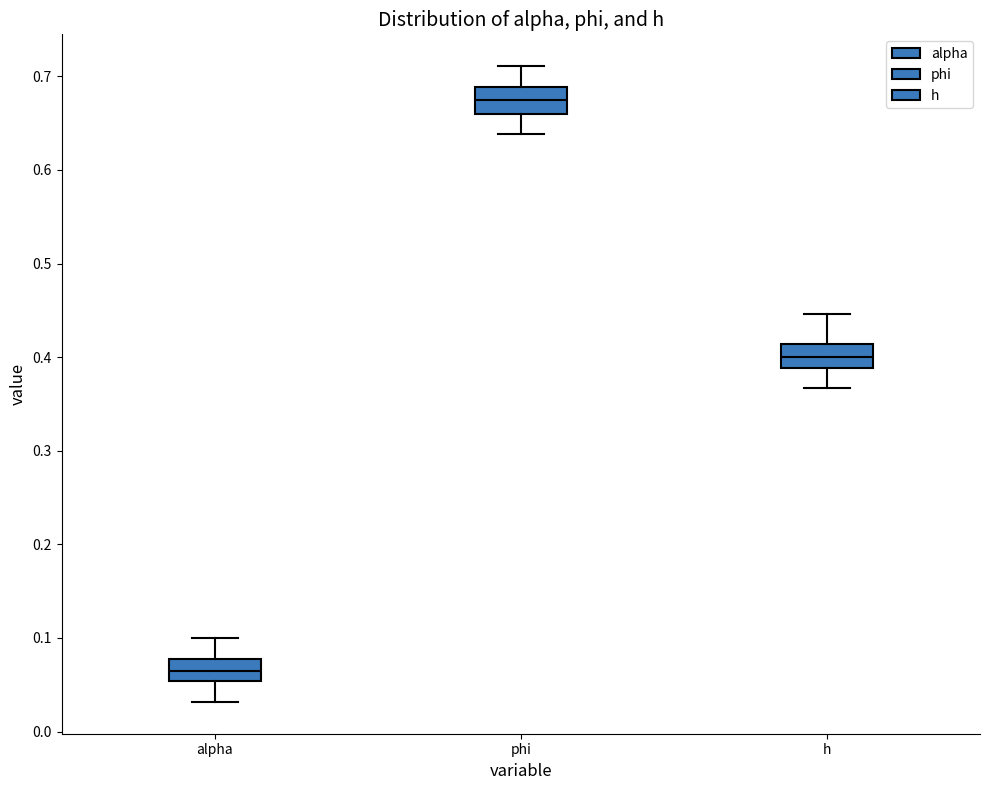

Which box's median line is the highest?

phi